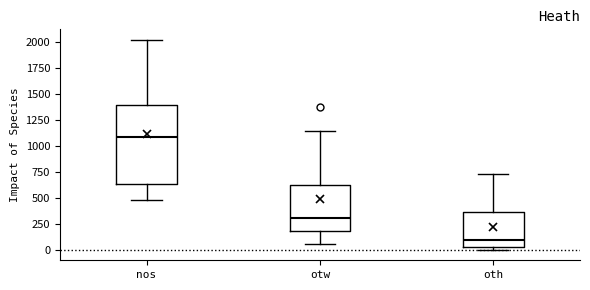

Where does the median line of the box for nos sit on the y-axis? The values are not printed on the chart, so give them approximately, as read against the axis.

1100